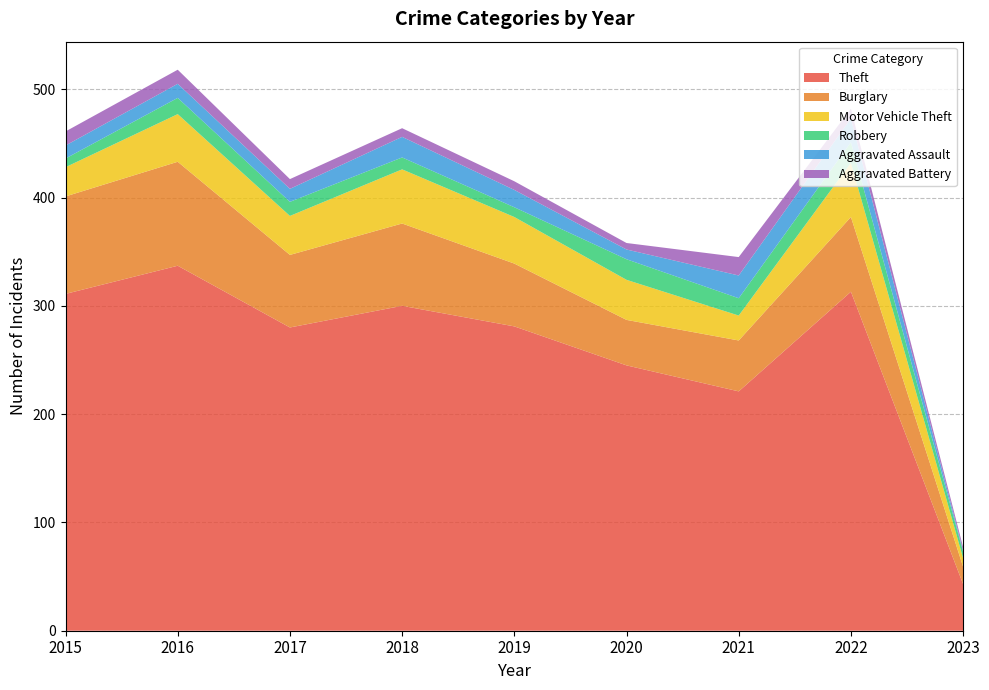

Reading left to right, what are all the values shown in this chart?

Theft: 2015=311	2016=337	2017=280	2018=300	2019=281	2020=245	2021=221	2022=313	2023=43
Burglary: 2015=90	2016=96	2017=67	2018=76	2019=58	2020=42	2021=47	2022=69	2023=16
Motor Vehicle Theft: 2015=27	2016=44	2017=36	2018=50	2019=43	2020=37	2021=23	2022=50	2023=8
Robbery: 2015=8	2016=15	2017=13	2018=11	2019=9	2020=19	2021=16	2022=19	2023=6
Aggravated Assault: 2015=12	2016=13	2017=12	2018=19	2019=16	2020=9	2021=21	2022=22	2023=1
Aggravated Battery: 2015=13	2016=13	2017=9	2018=8	2019=8	2020=6	2021=17	2022=9	2023=3